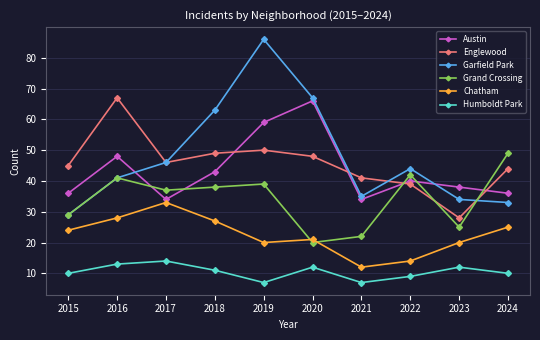

What is the greatest value displayed?

86